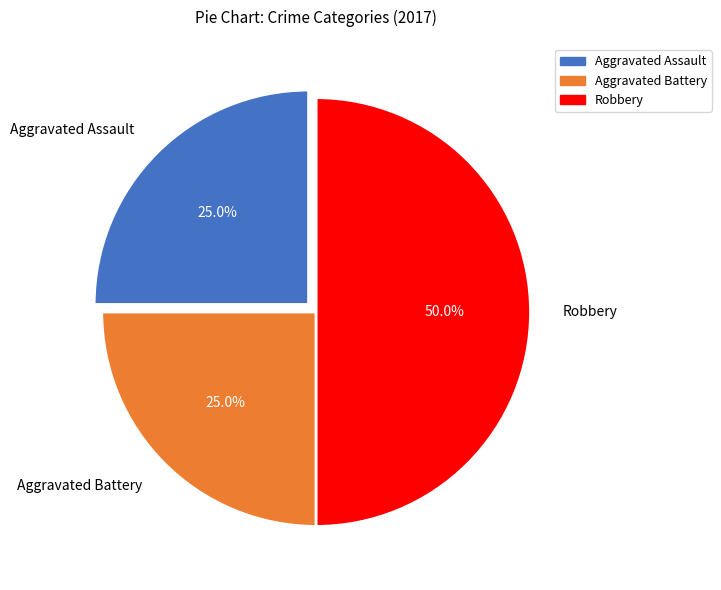

Which has a higher value, Robbery or Aggravated Assault?

Robbery